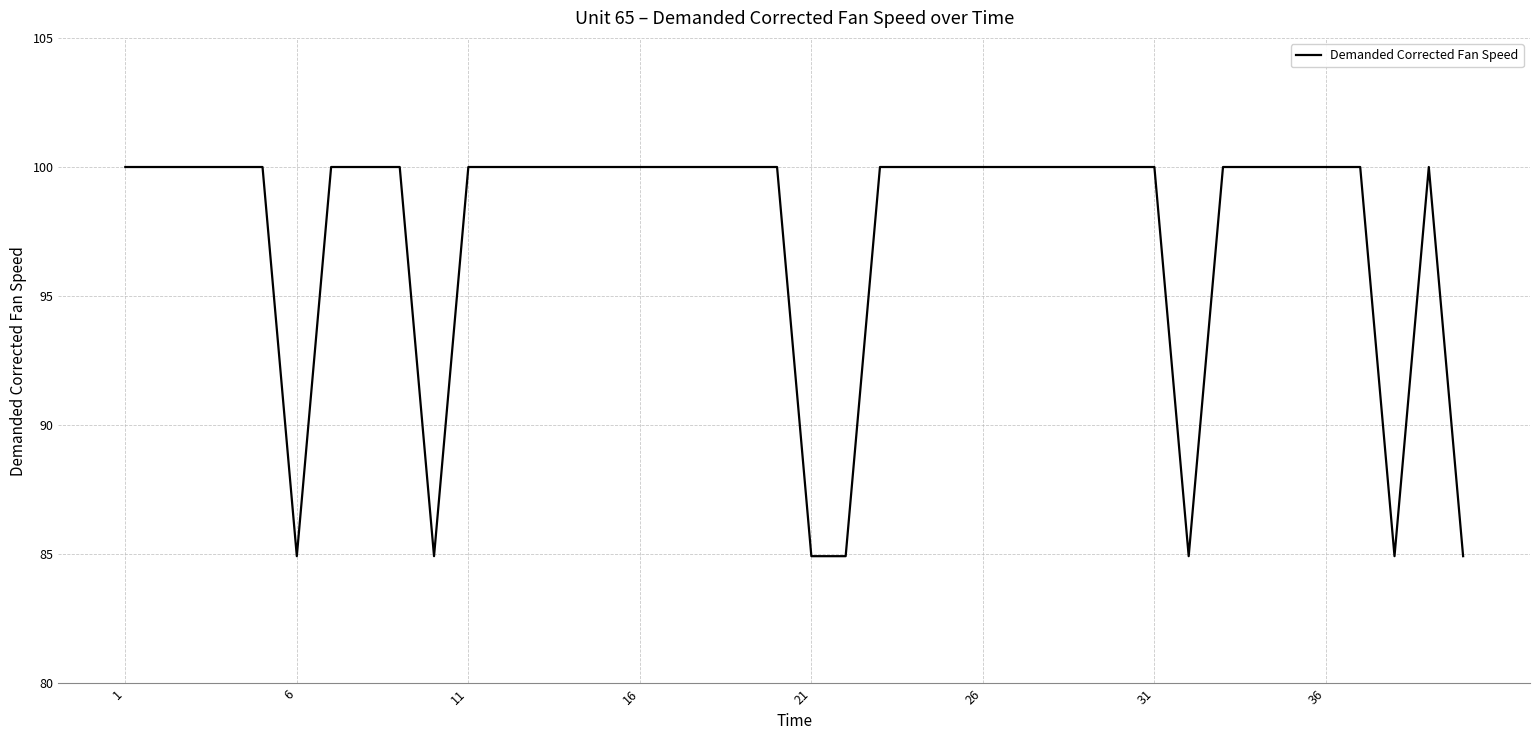

What is the greatest value displayed?

100.0